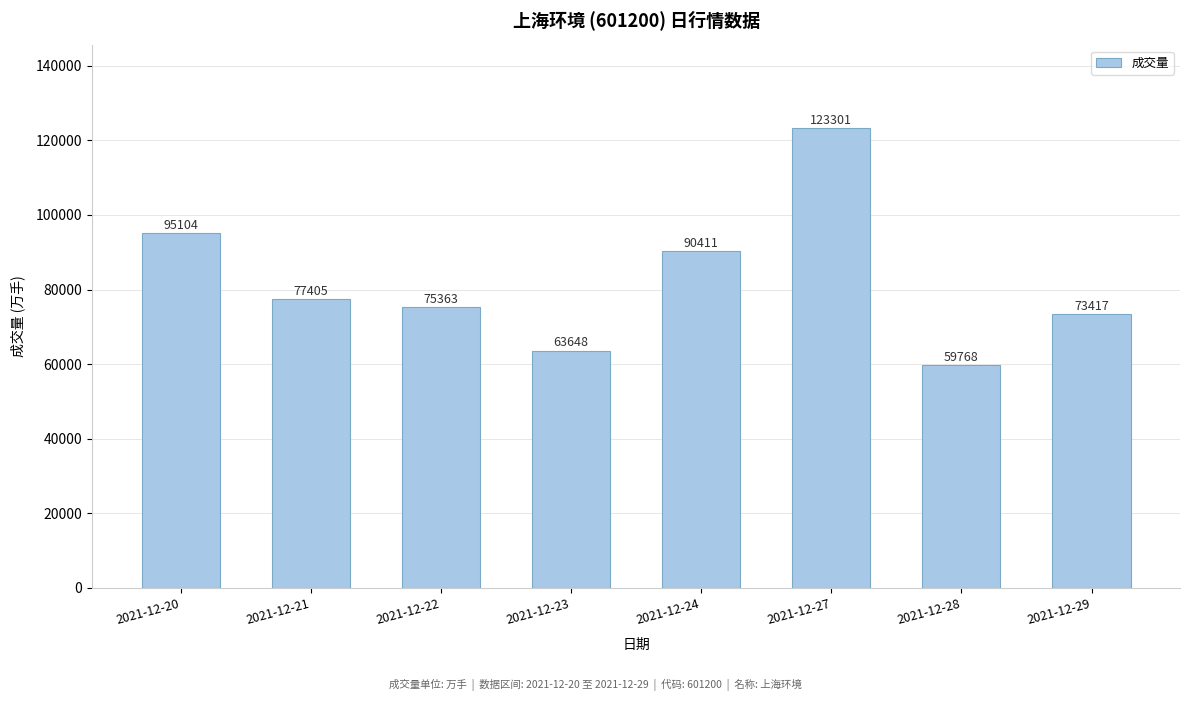

What is the value of the 8th bar from the left?

73416.6